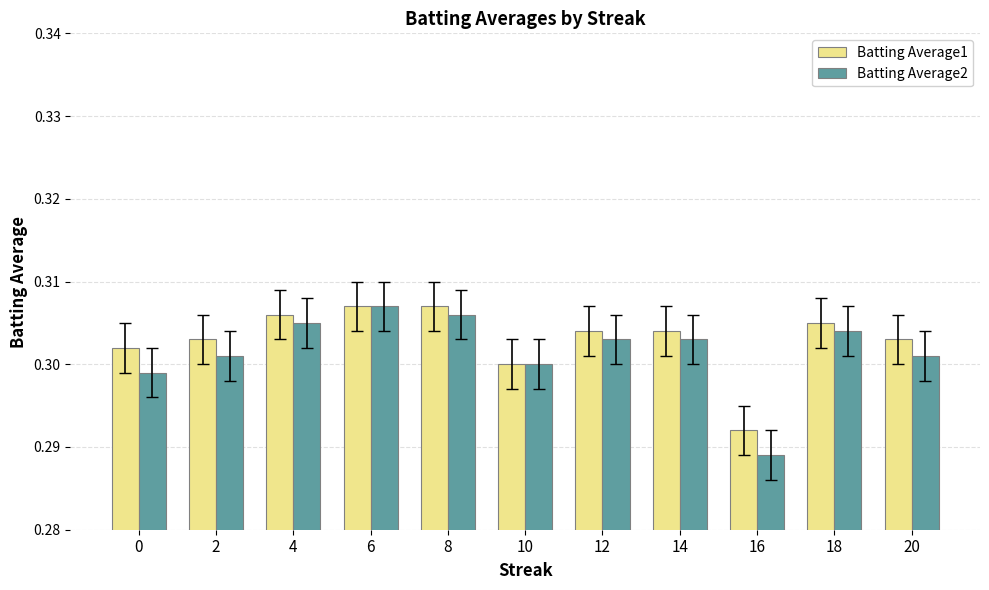

How many Batting Average1 values are between 0 and 1?

11